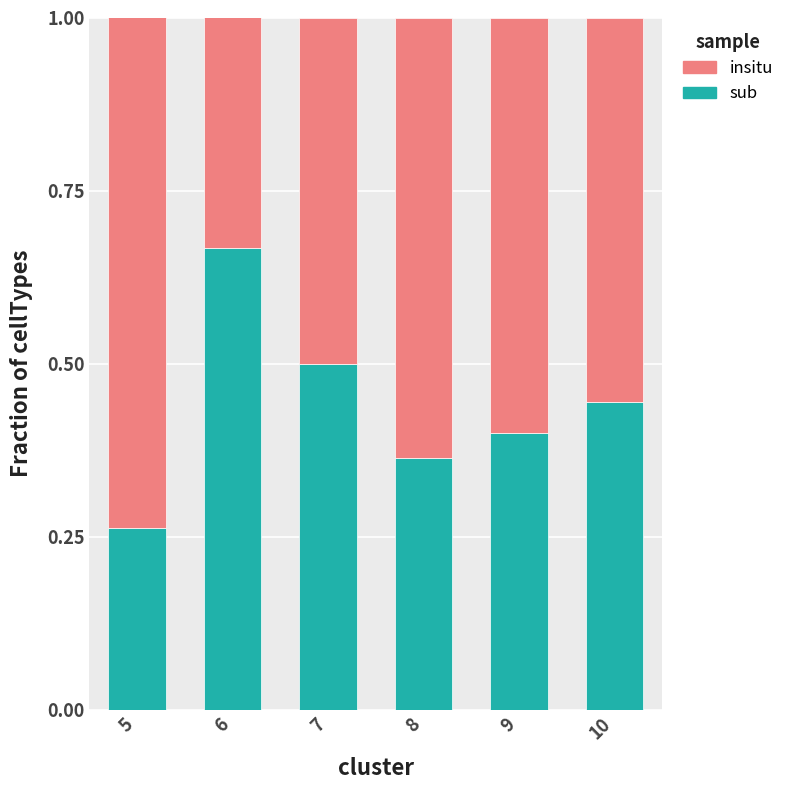

What are all the series names shown in the legend?

insitu, sub